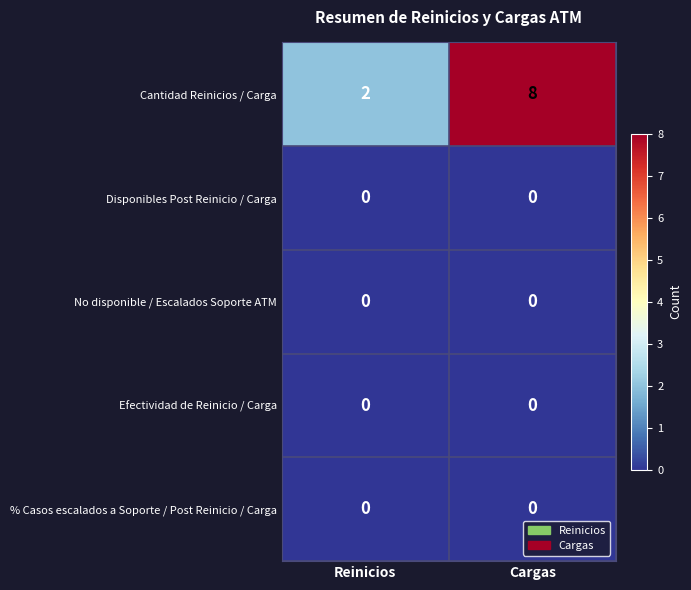

Reading left to right, transcribe all the data shown in this chart.

Cantidad Reinicios / Carga: 2	8
Disponibles Post Reinicio / Carga: 0	0
No disponible / Escalados Soporte ATM: 0	0
Efectividad de Reinicio / Carga: 0	0
% Casos escalados a Soporte / Post Reinicio / Carga: 0	0